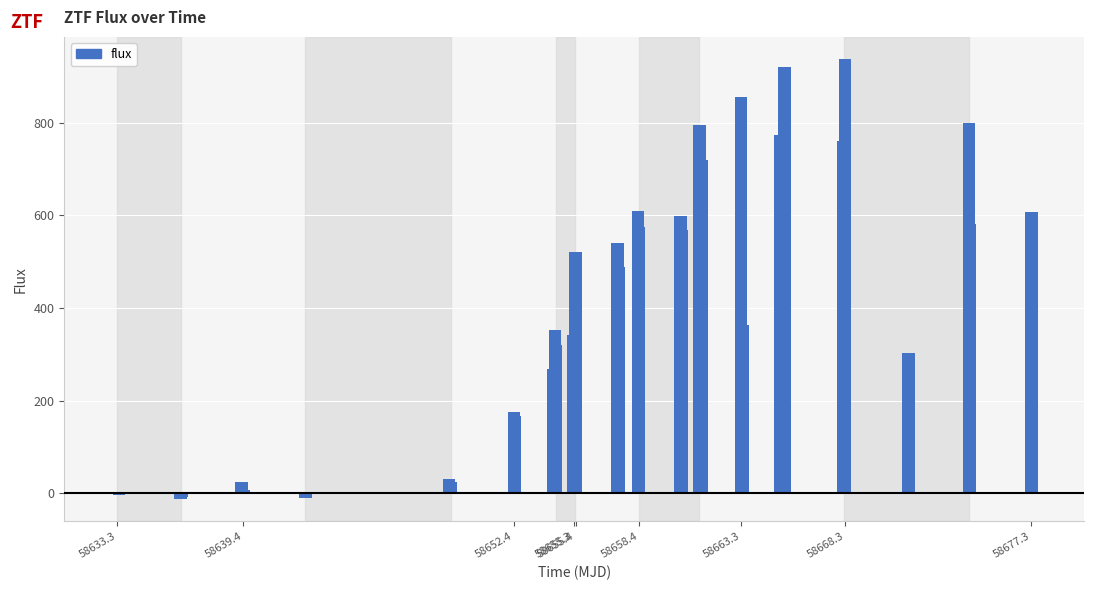

What is the greatest value displayed?

937.8